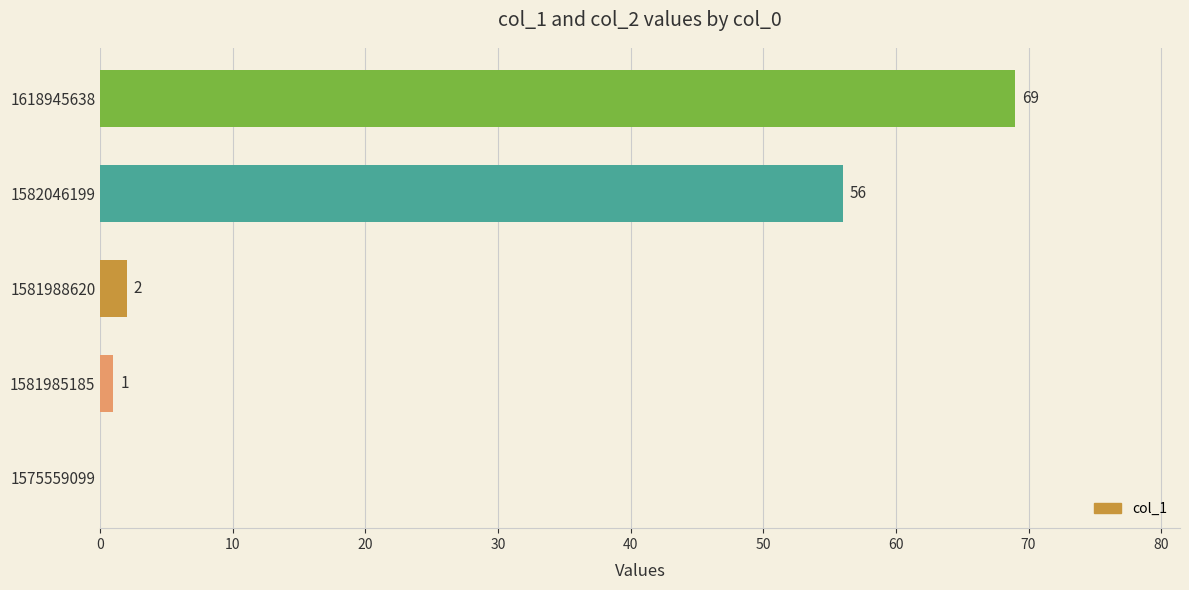

What is the sum of all values?

128